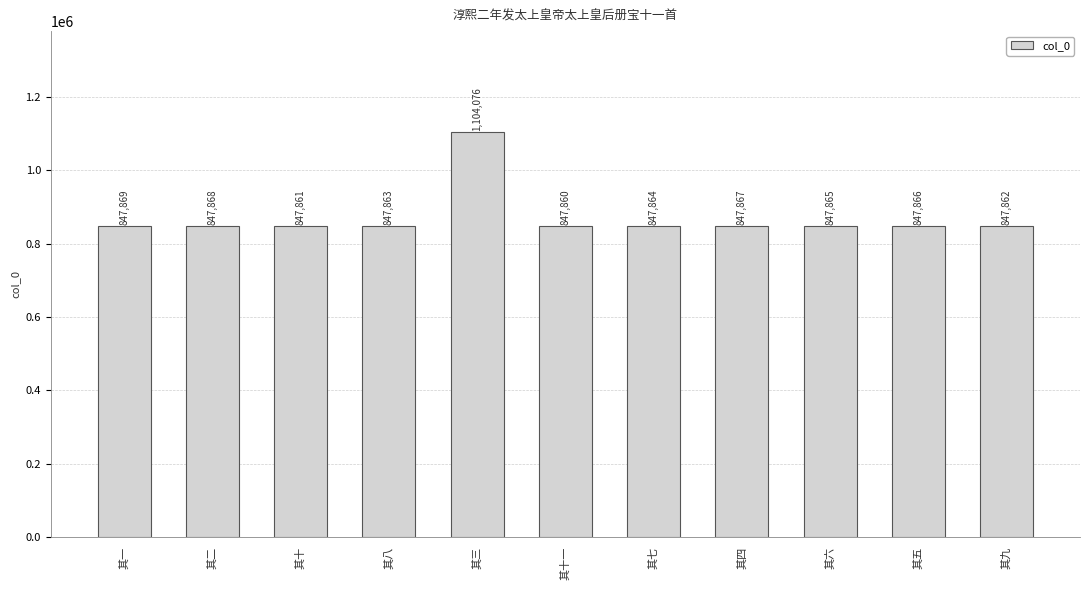

What is the change in value from 其十 to 其八?

+2